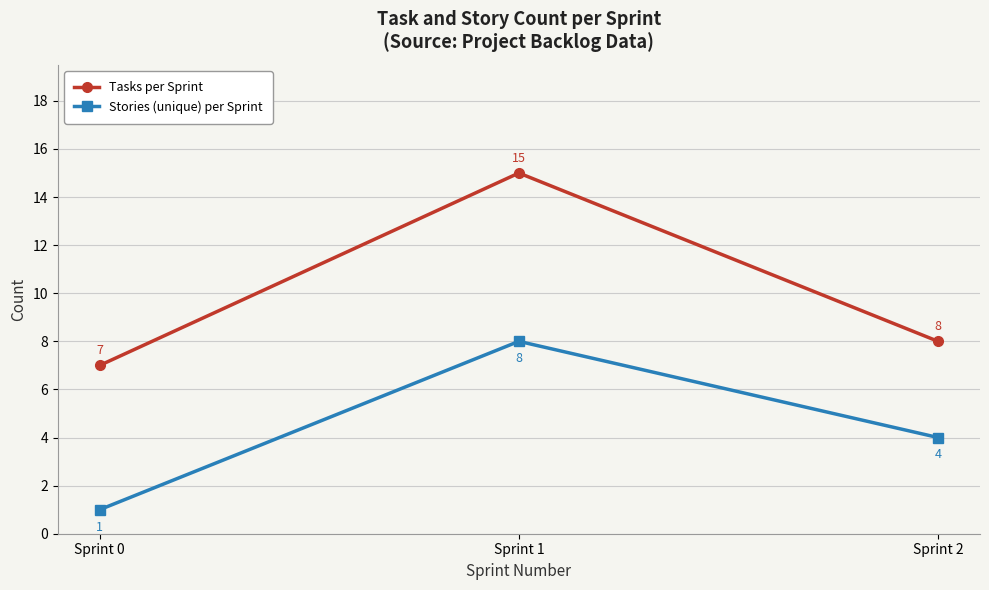

How many values in the Stories (unique) per Sprint series are below 4?

1